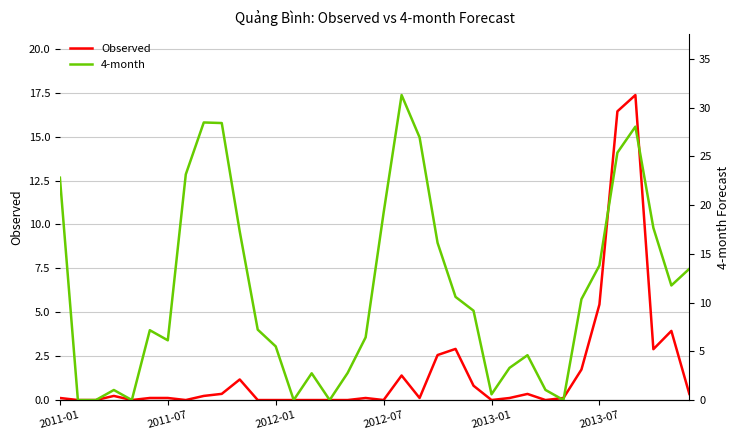

At how many categories does at least one series exceed 30?

1